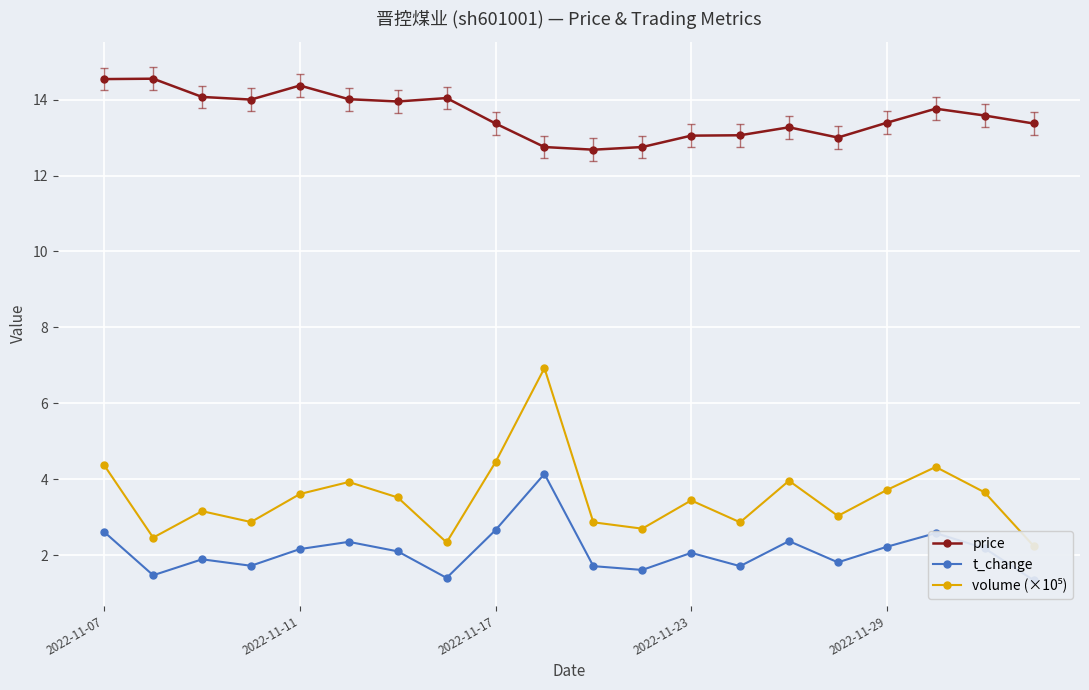

What is the minimum value for t_change?

1.3